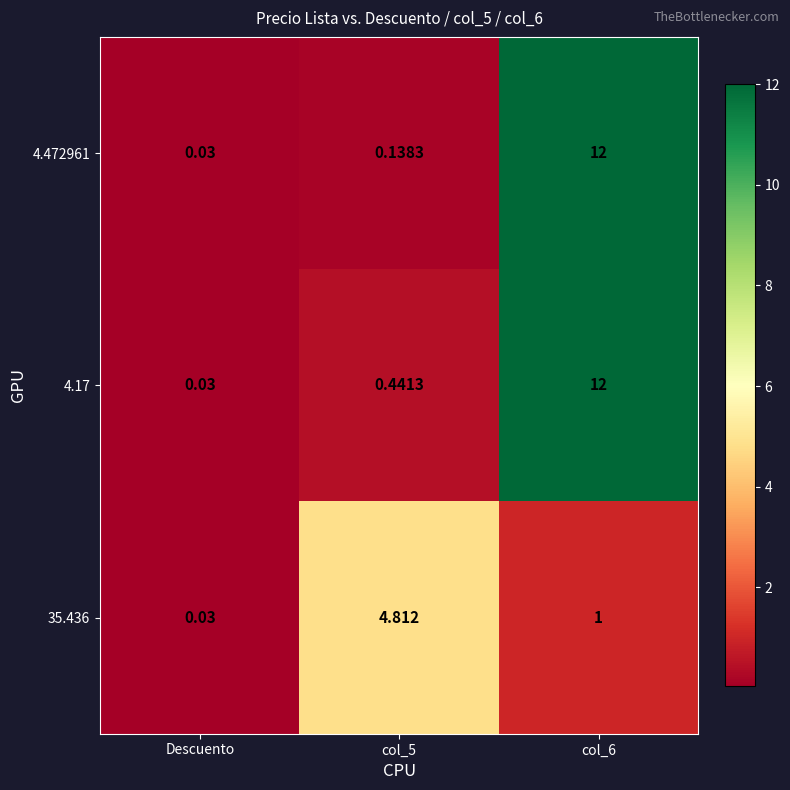

Which series has the largest total across all categories?

4.17